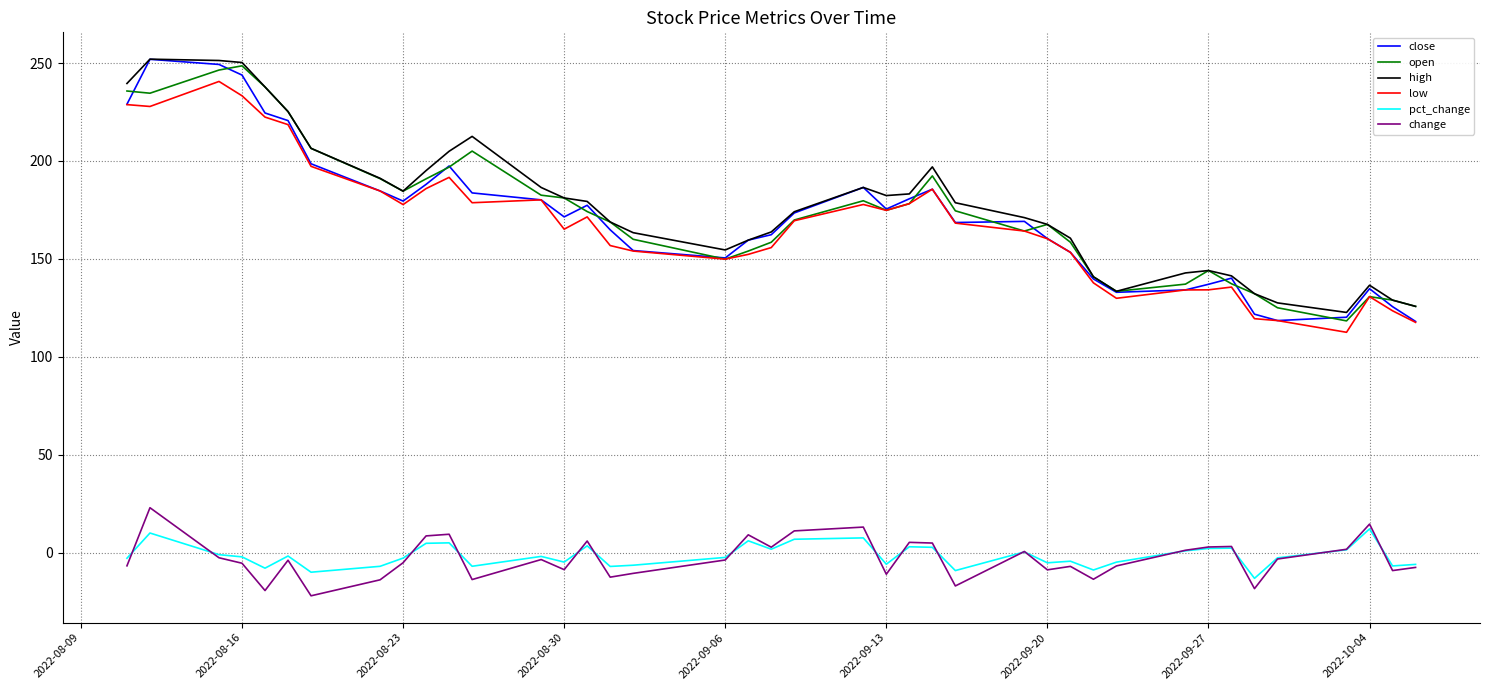

True or false: low and change intersect in this chart.

False